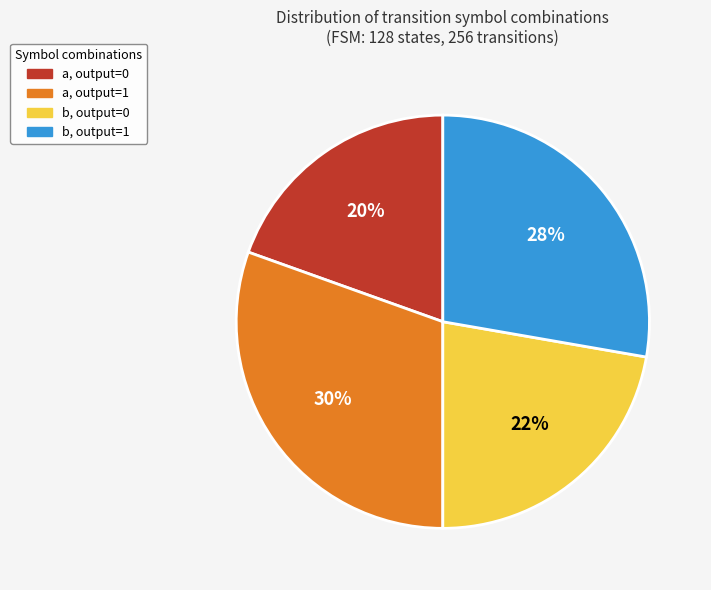

What percentage is the a, output=1 slice, to the nearest percent?

30%